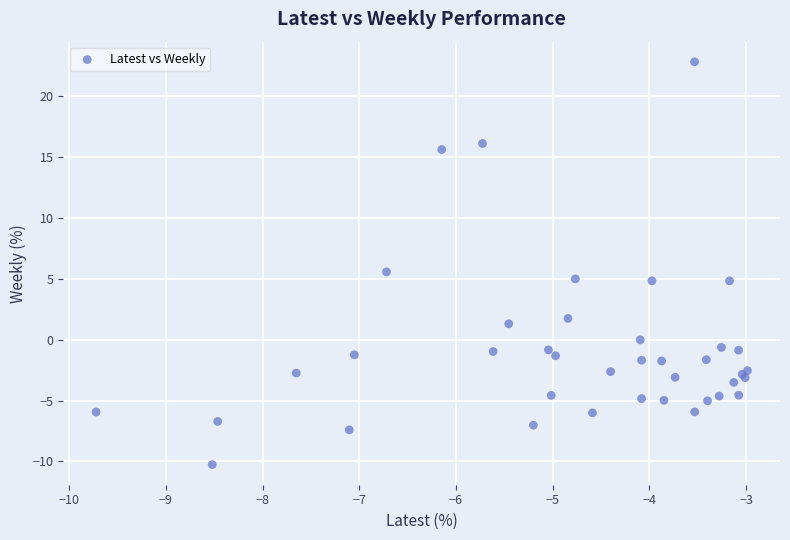

What Y value in the scatter plot is closest to 6?

5.6